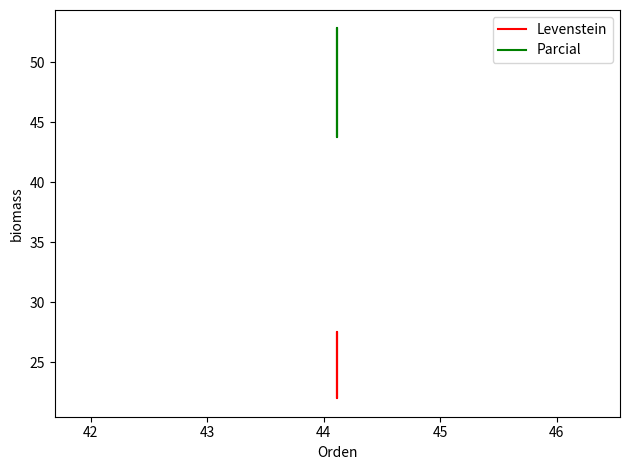

What is the value of the Parcial point at the 1st from the left?

43.8